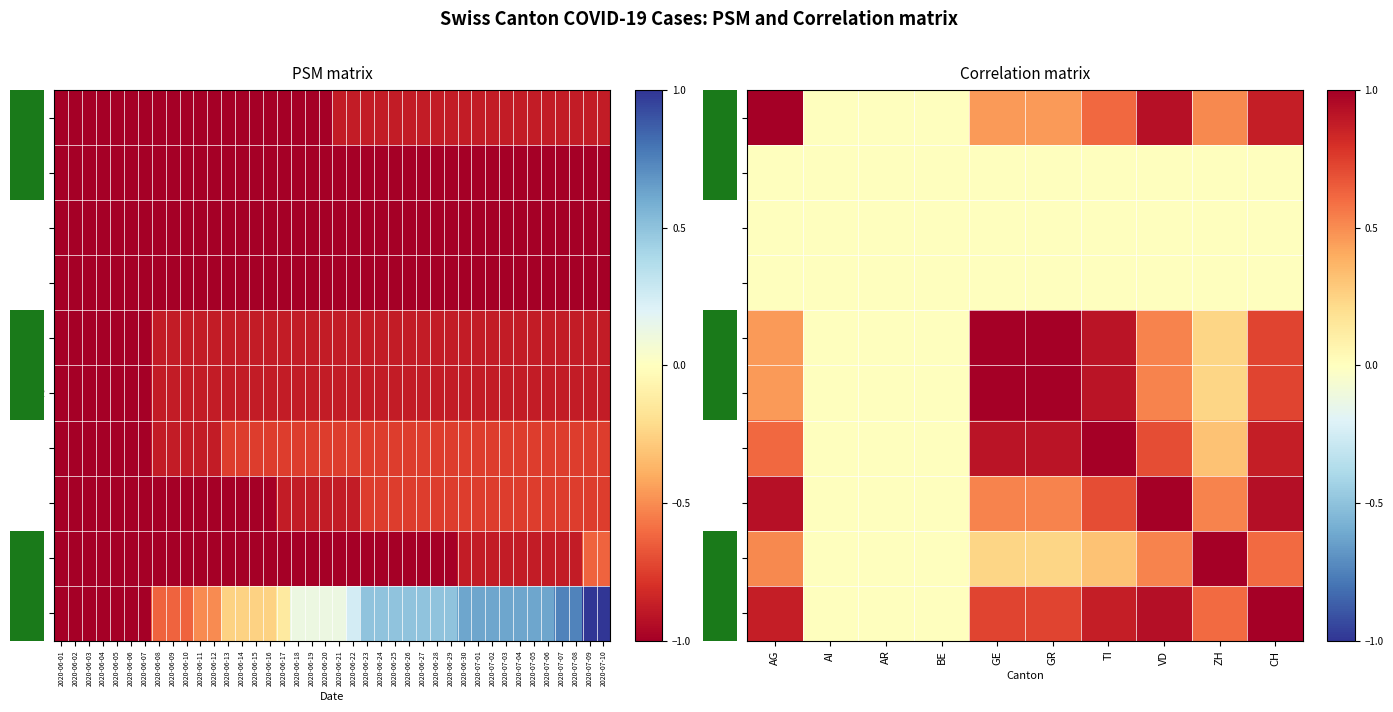

Reading right to left, list all the values displayed in this chart.

row_0: 0.9	0.5	0.9	0.6	0.5	0.5	0.0	0.0	0.0	1.0
row_1: 0.0	0.0	0.0	0.0	0.0	0.0	0.0	0.0	0.0	0.0
row_2: 0.0	0.0	0.0	0.0	0.0	0.0	0.0	0.0	0.0	0.0
row_3: 0.0	0.0	0.0	0.0	0.0	0.0	0.0	0.0	0.0	0.0
row_4: 0.7	0.2	0.5	0.9	1.0	1.0	0.0	0.0	0.0	0.5
row_5: 0.7	0.2	0.5	0.9	1.0	1.0	0.0	0.0	0.0	0.5
row_6: 0.9	0.3	0.7	1.0	0.9	0.9	0.0	0.0	0.0	0.6
row_7: 0.9	0.5	1.0	0.7	0.5	0.5	0.0	0.0	0.0	0.9
row_8: 0.6	1.0	0.5	0.3	0.2	0.2	0.0	0.0	0.0	0.5
row_9: 1.0	0.6	0.9	0.9	0.7	0.7	0.0	0.0	0.0	0.9